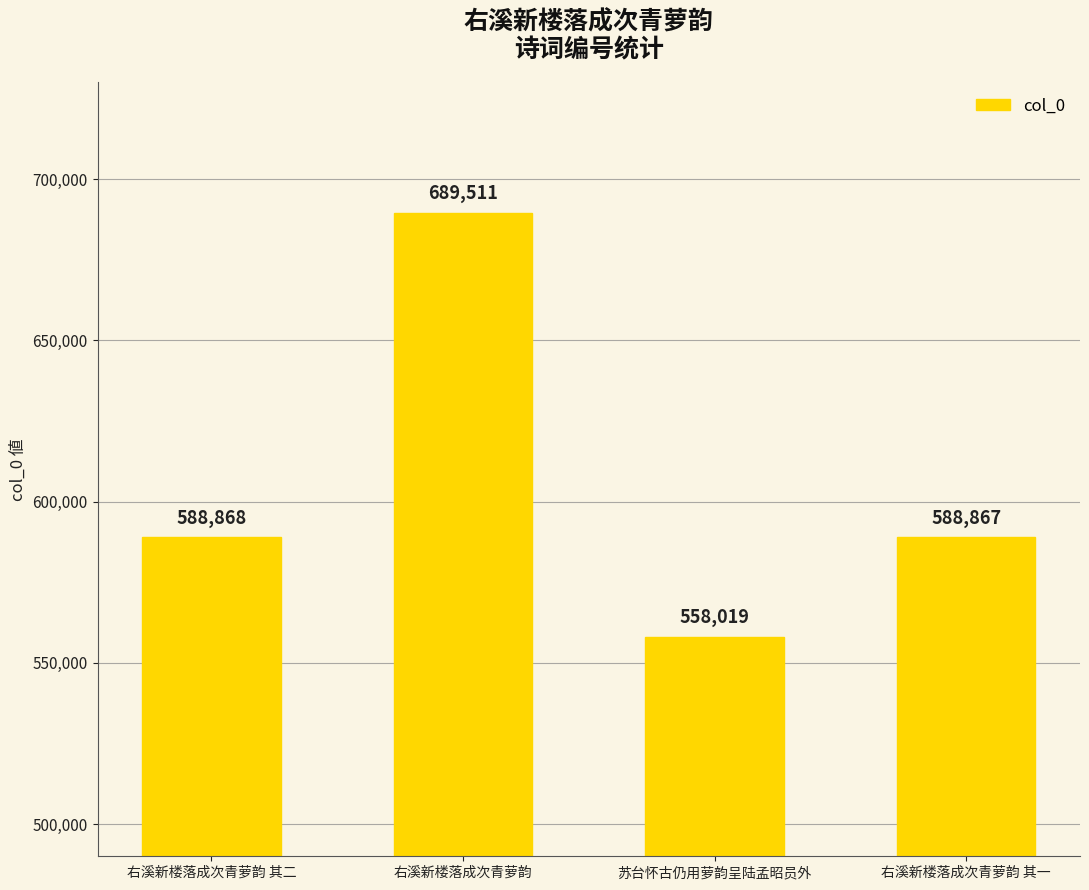

True or false: the data shows 1065334 at 右溪新楼落成次青萝韵.

False